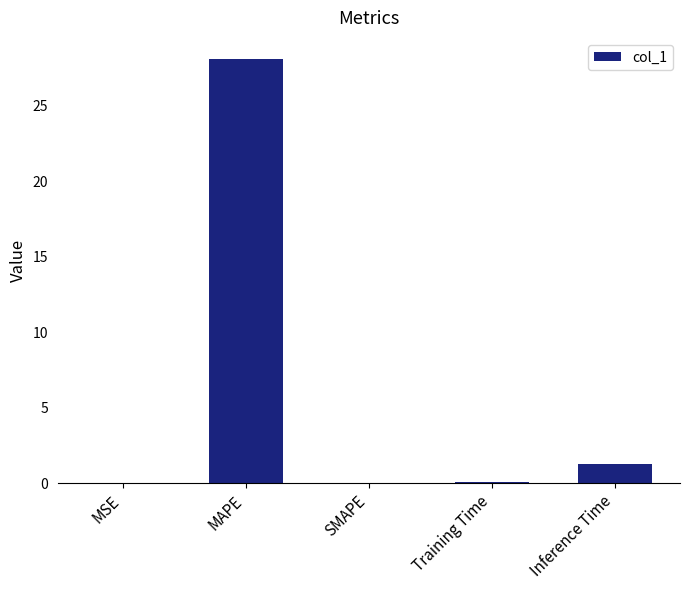

What is the difference between the values at MAPE and Inference Time?

26.8